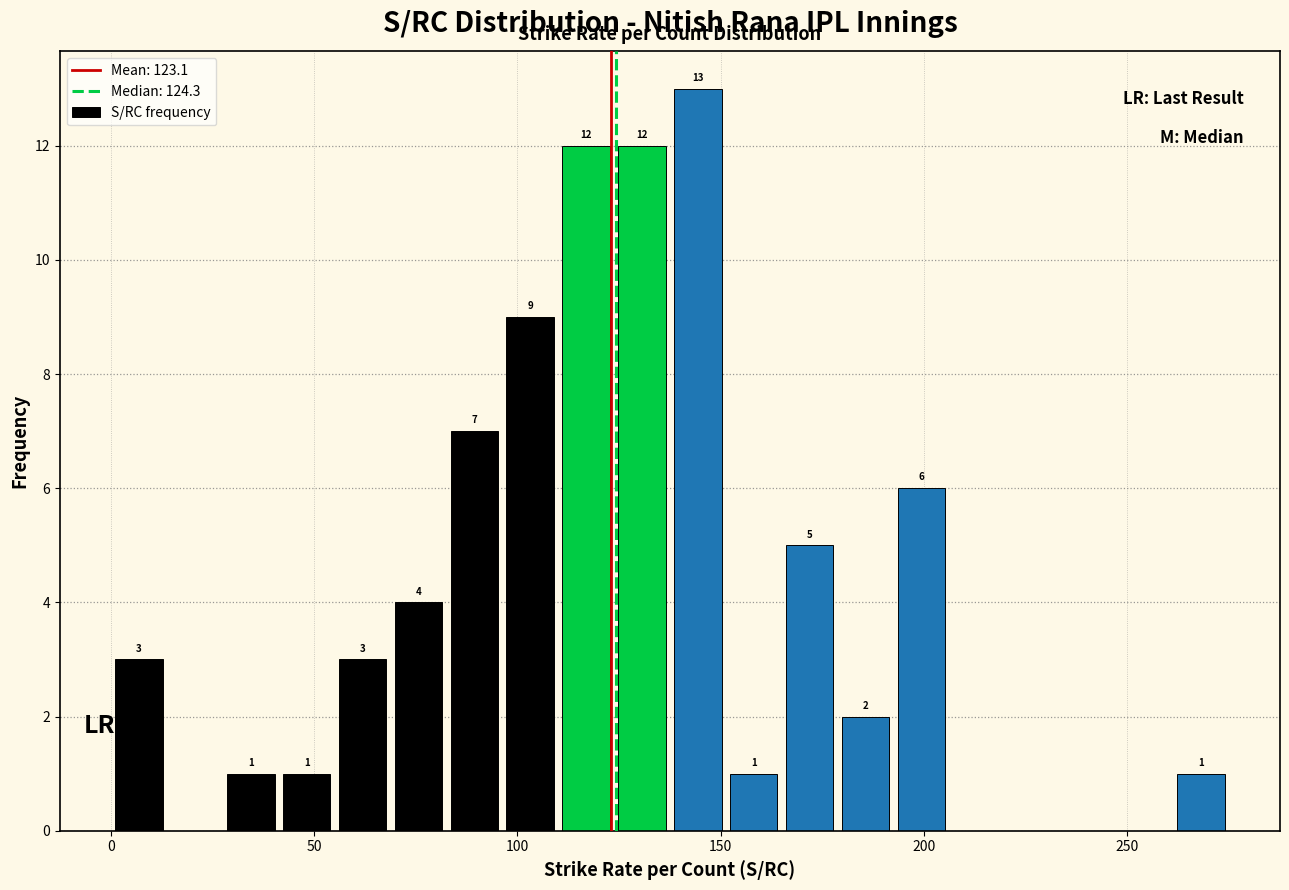

Around what value on the x-axis is the tallest bar? Give the approximate position of its centre, as read against the axis.

145